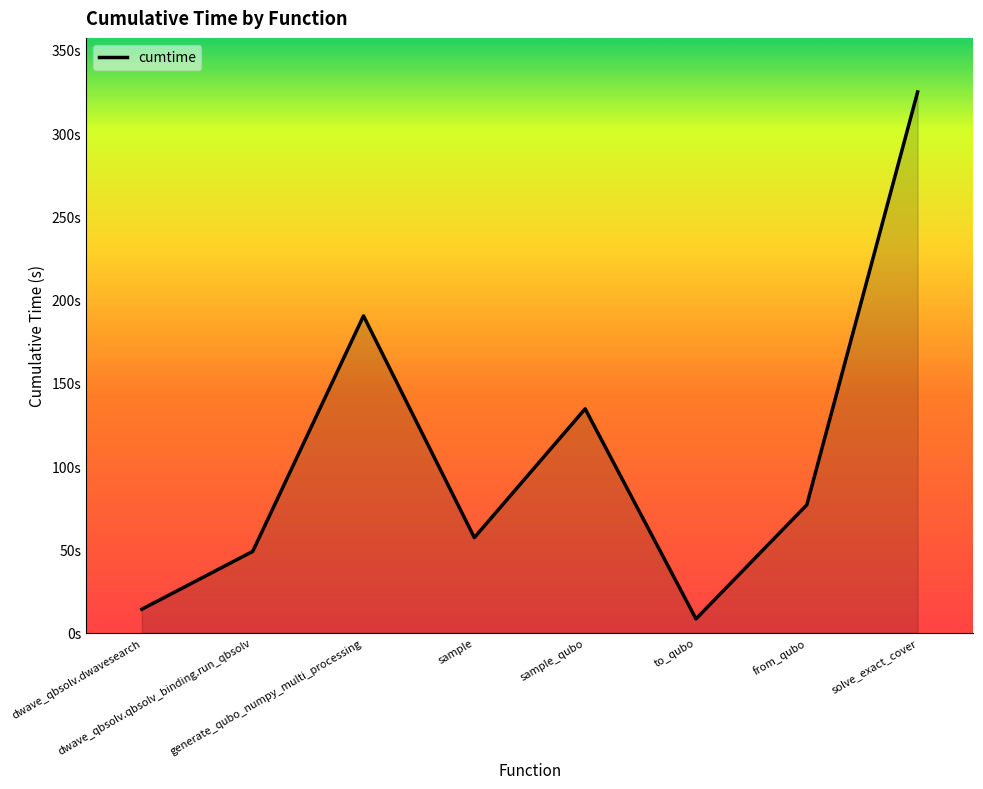

Reading left to right, extract all data points from this chart.

dwave_qbsolv.dwavesearch=14.1	dwave_qbsolv.qbsolv_binding.run_qbsolv=48.8	generate_qubo_numpy_multi_processing=190.3	sample=57.1	sample_qubo=134.5	to_qubo=8.3	from_qubo=76.8	solve_exact_cover=324.7